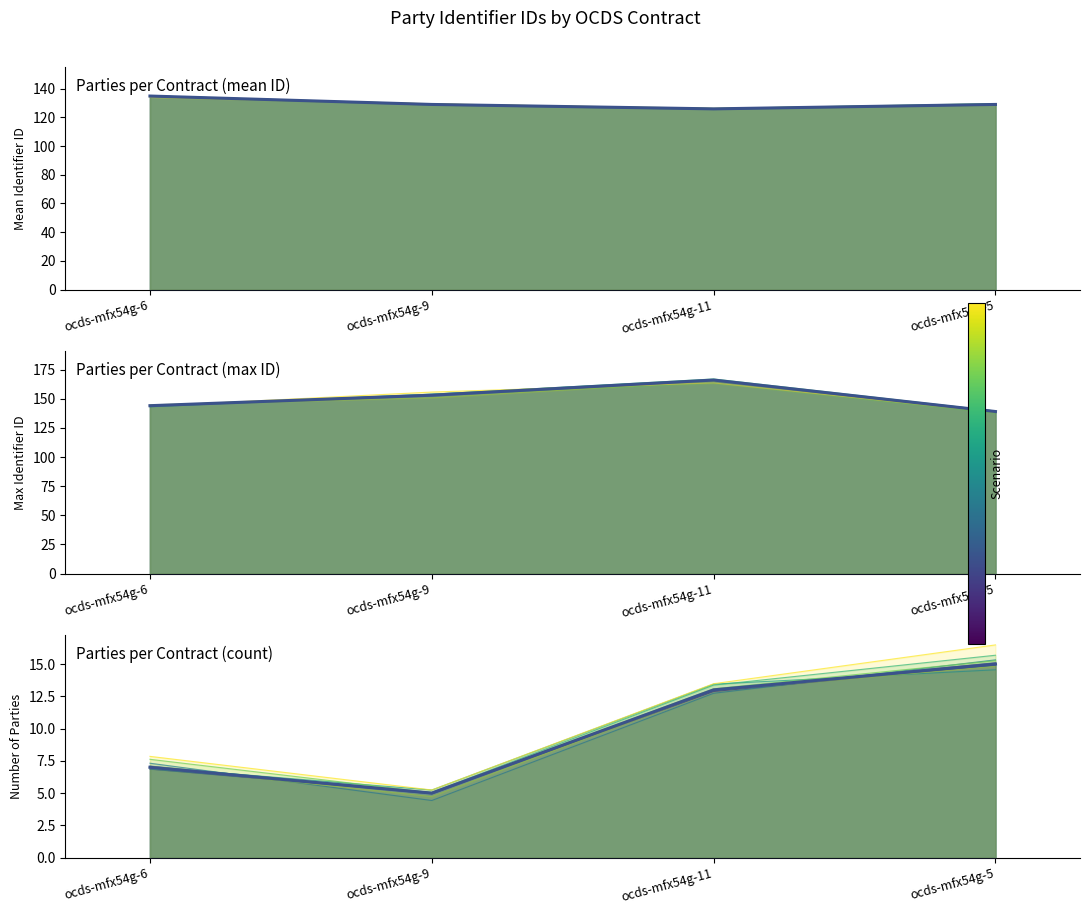

What is the label of the 3rd point from the right?

ocds-mfx54g-9